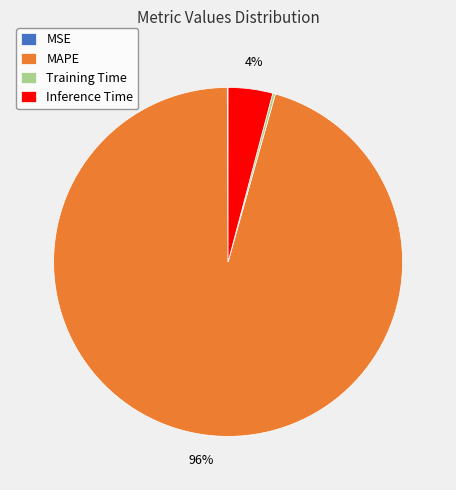

Does MAPE represent more than half of the total?

Yes